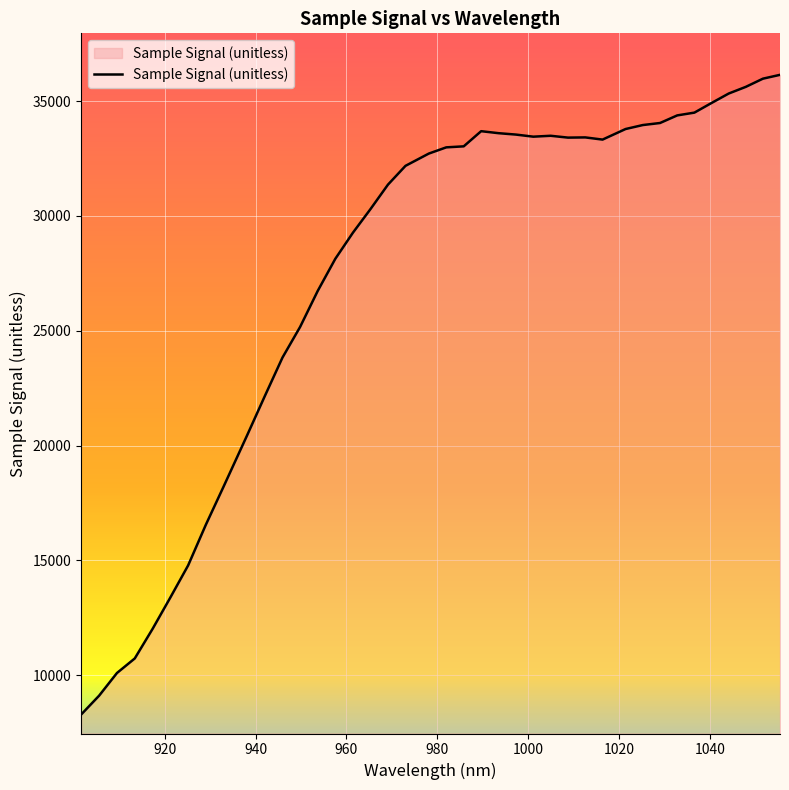

What is the smallest value displayed?

8296